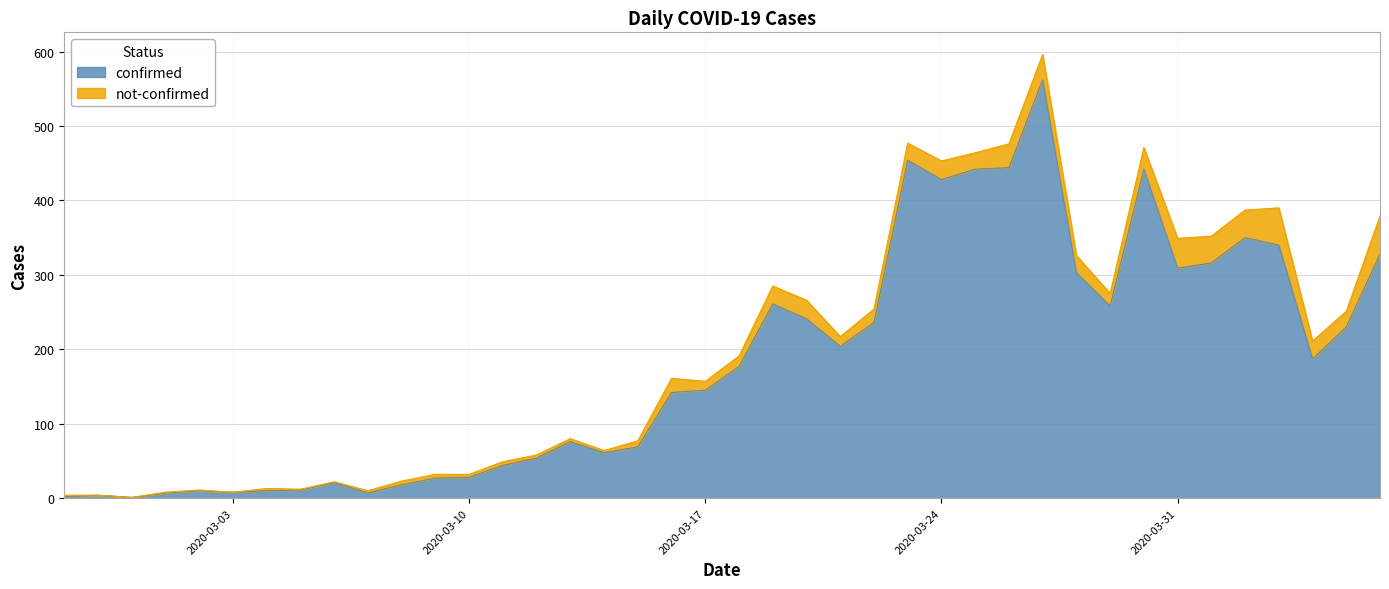

What is the approximate value at 2020-03-22, to the nearest 100?

200